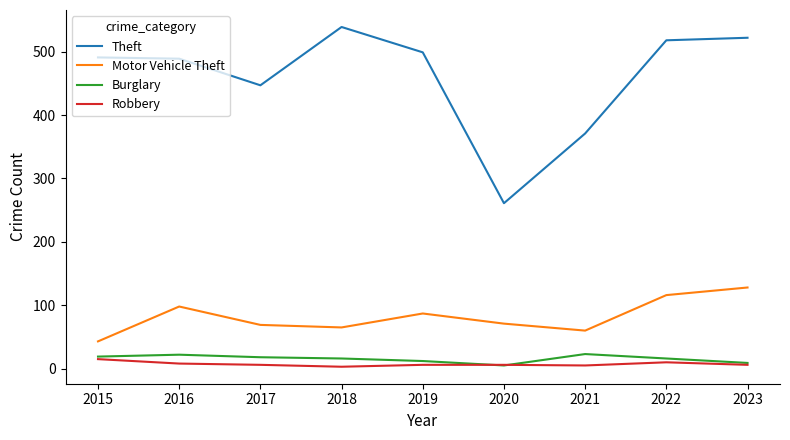

At which category does the chart reach its peak across all series?

2018